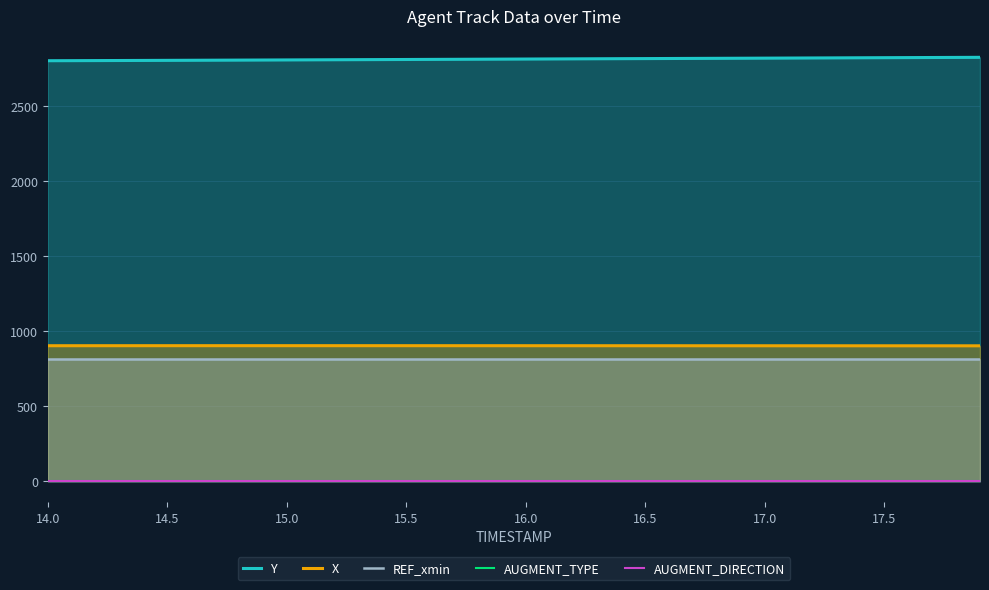

True or false: X and REF_xmin intersect in this chart.

False